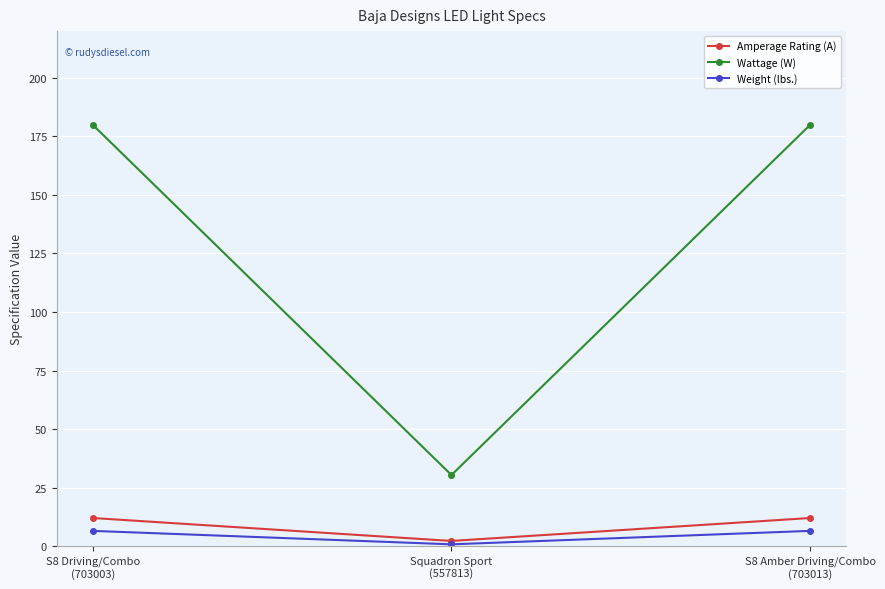

What is the maximum value for Weight (lbs.)?

6.5